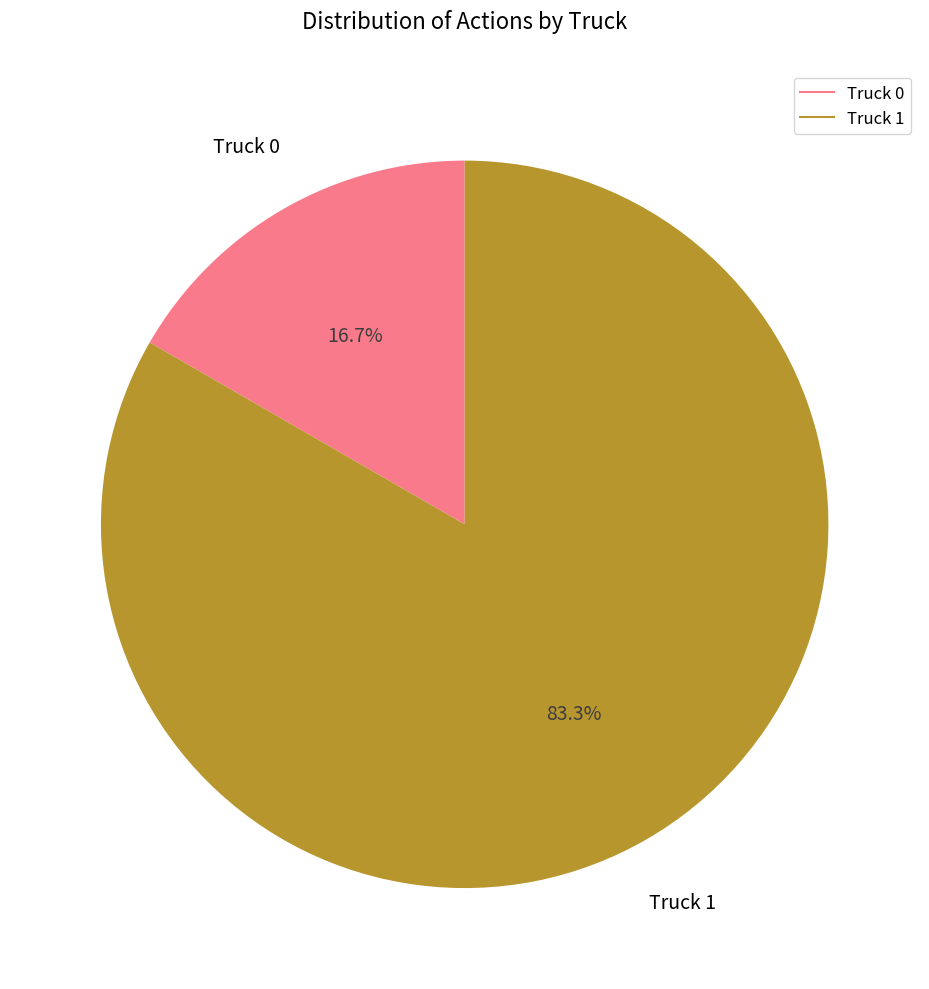

Count the number of slices in the pie.

2